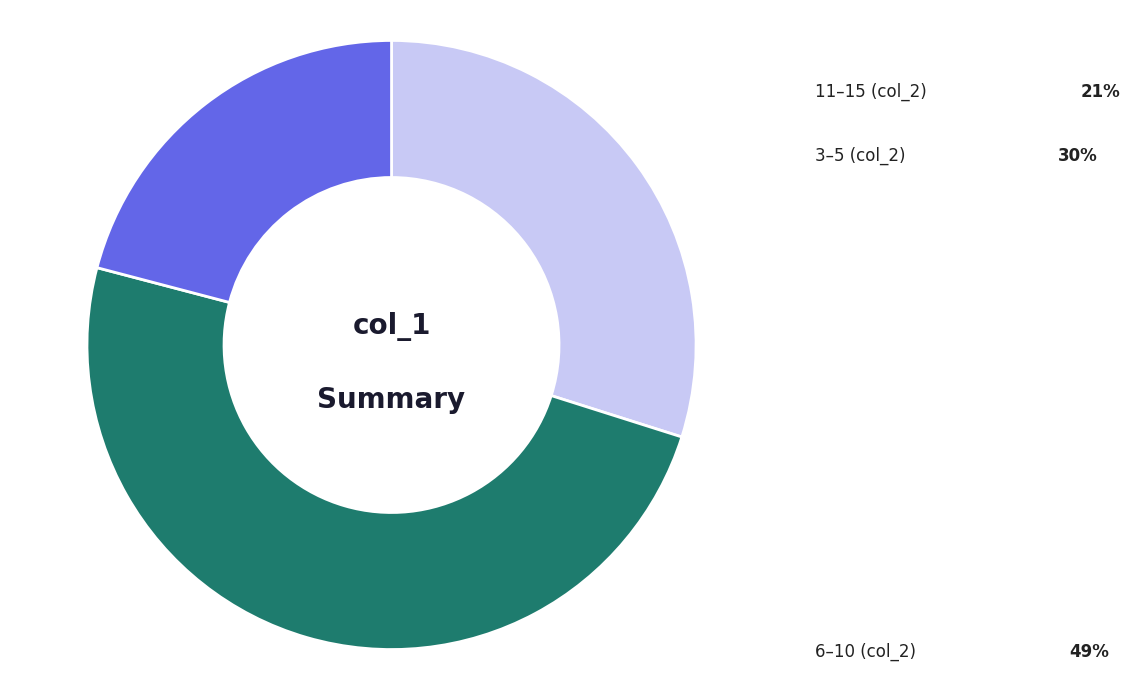

Does any single category account for the majority?

No